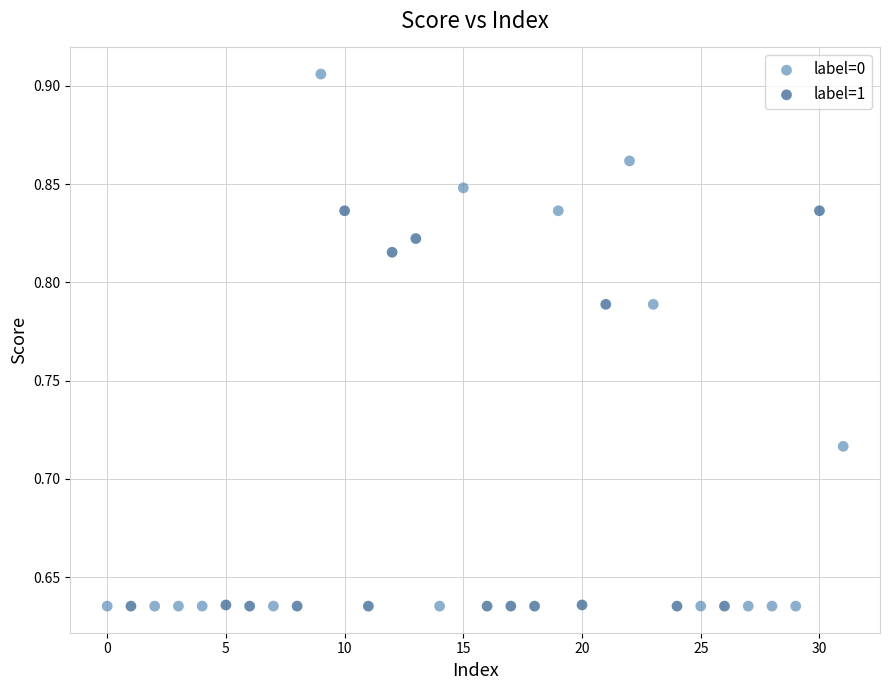

Which series reaches the maximum Y coordinate?

label=0